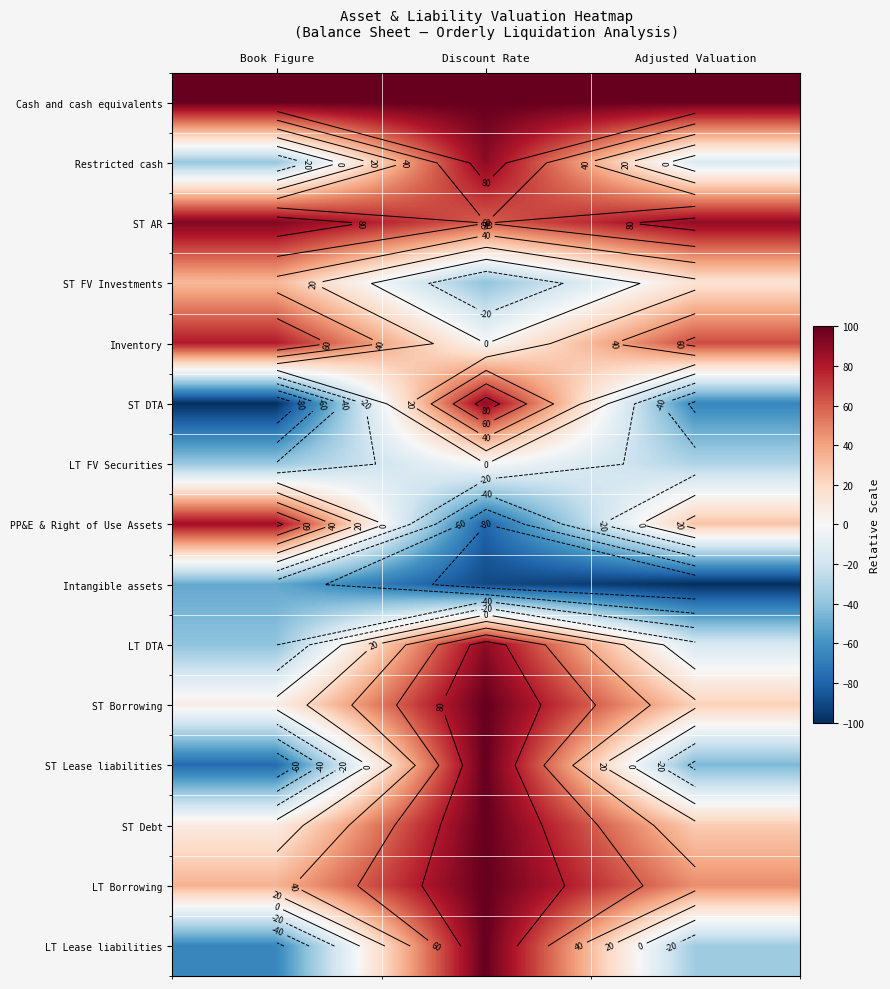

List the labels in order of ST FV Investments value, smallest first.

Discount Rate, Adjusted Valuation, Book Figure